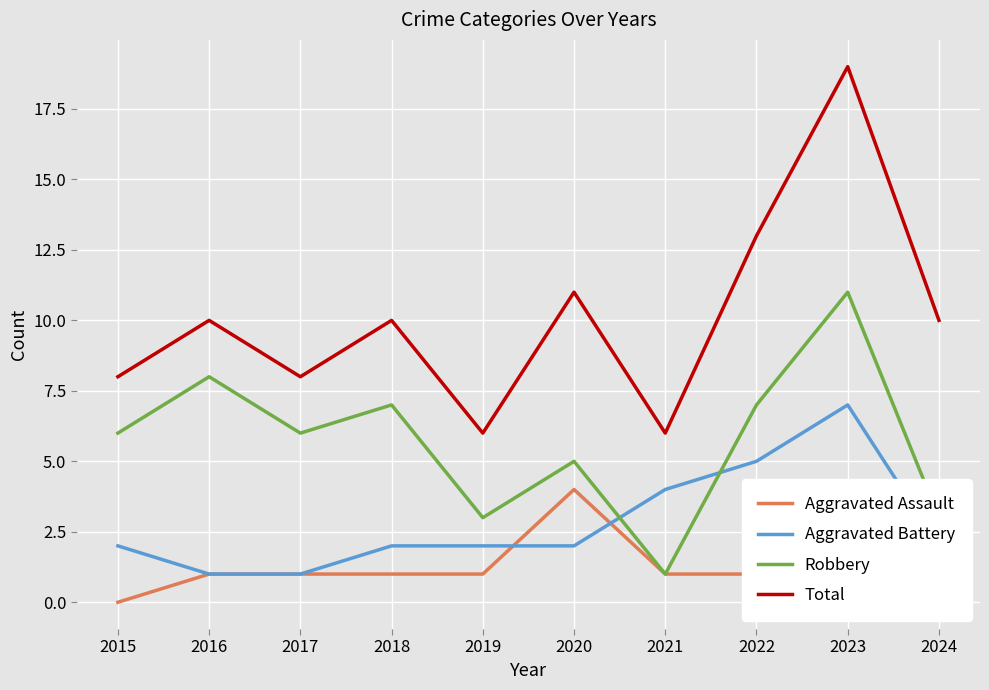

What is the value of the Aggravated Battery point at the 4th from the left?

2